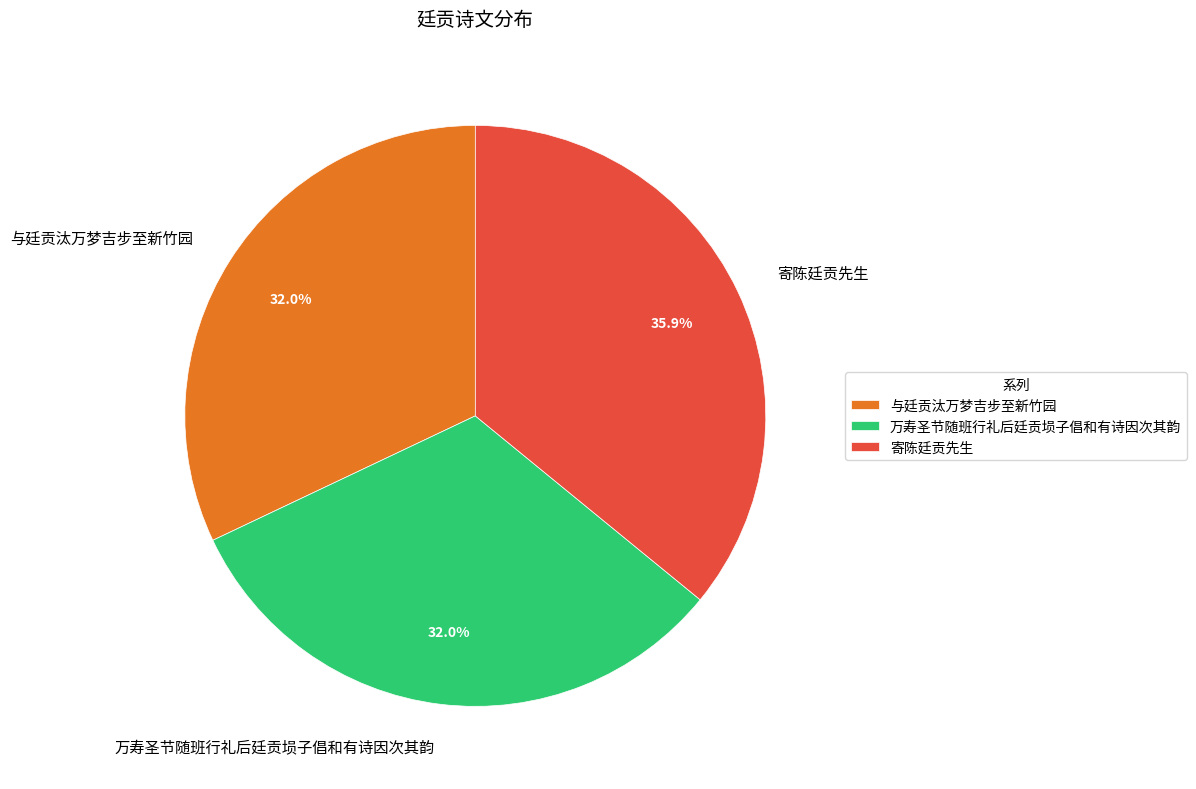

Combined, do 寄陈廷贡先生 and 与廷贡汰万梦吉步至新竹园 account for over 50%?

Yes